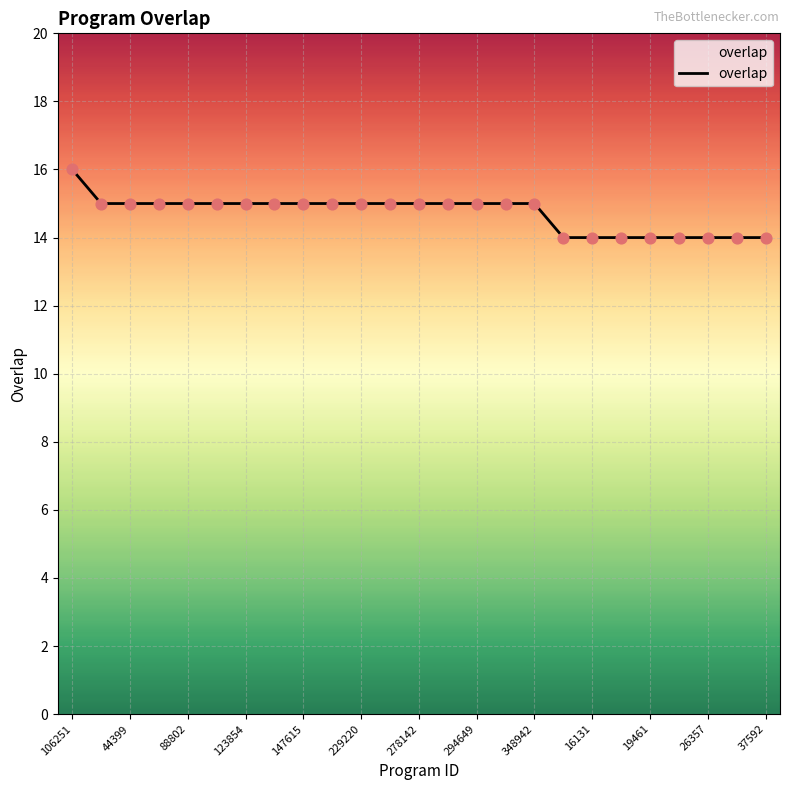

What is the smallest value displayed?

14